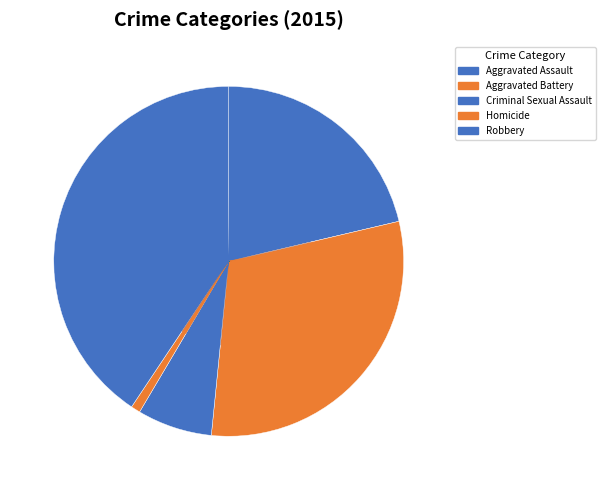

How many slices are in this pie chart?

5